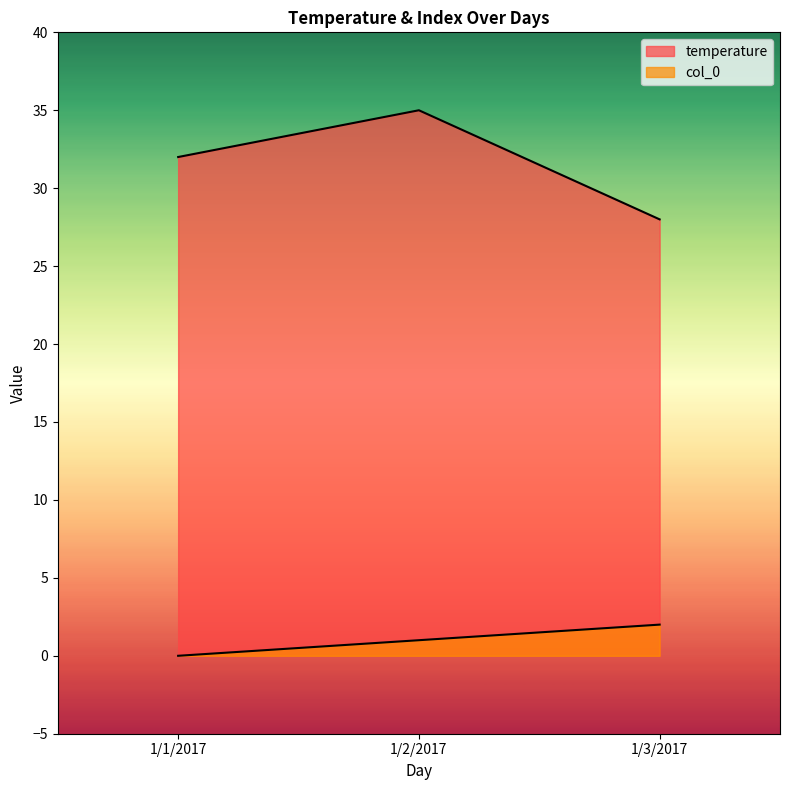

Is it true that col_0 equals 2 at 1/3/2017?

True